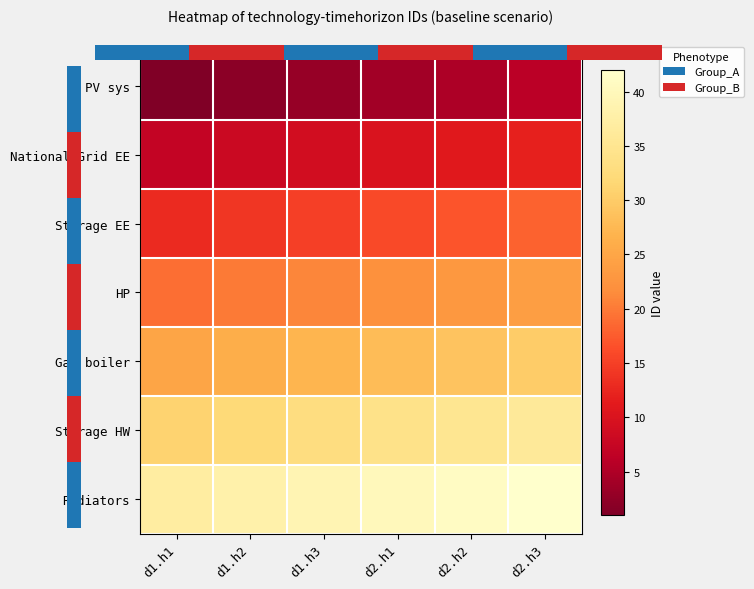

Which series has the largest total across all categories?

Radiators